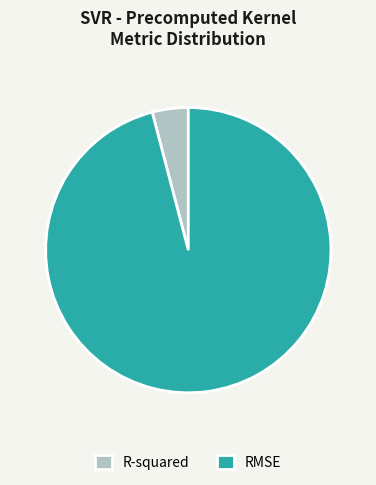

True or false: RMSE accounts for 84% of the total.

False